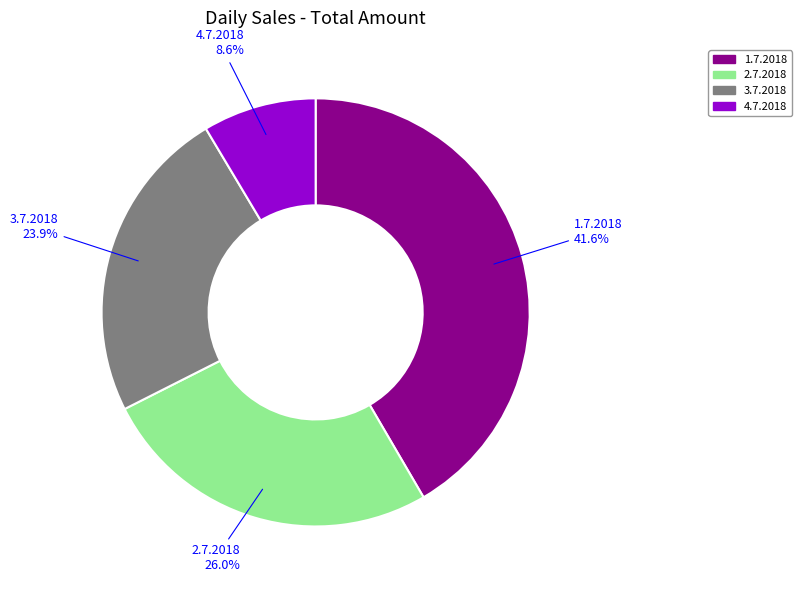

To the nearest percent, what portion does 3.7.2018 represent?

24%